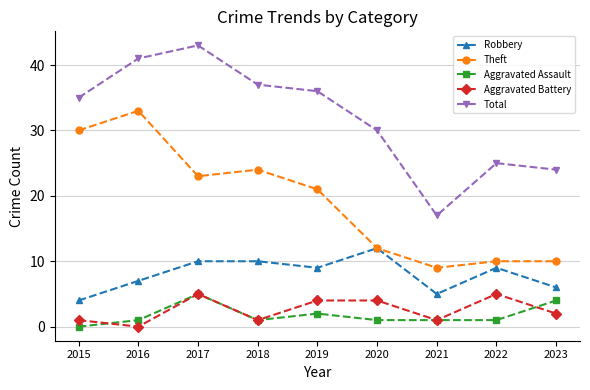

True or false: Theft and Aggravated Assault cross at least once.

False